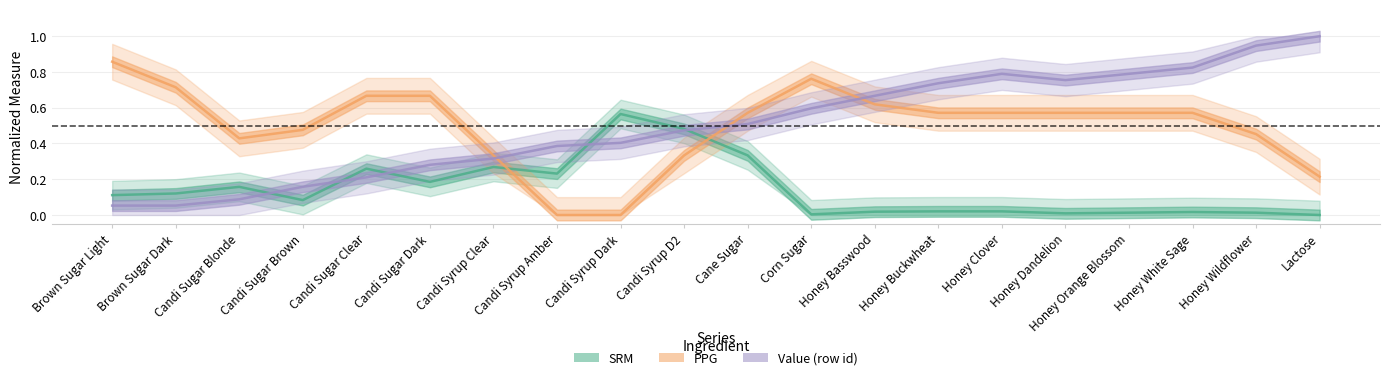

True or false: PPG and SRM intersect in this chart.

True